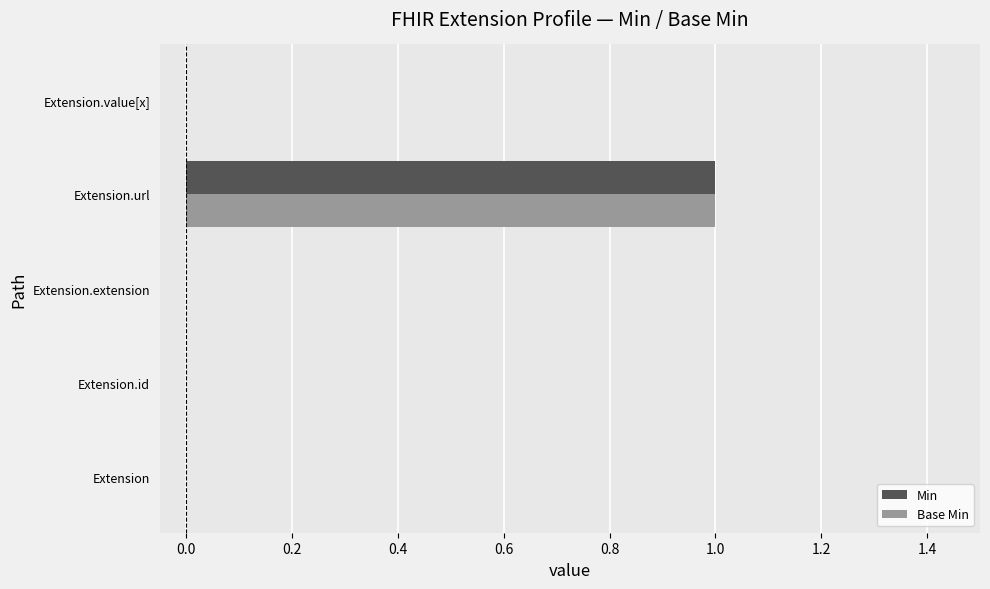

The value of Base Min at Extension is 1. True or false?

False